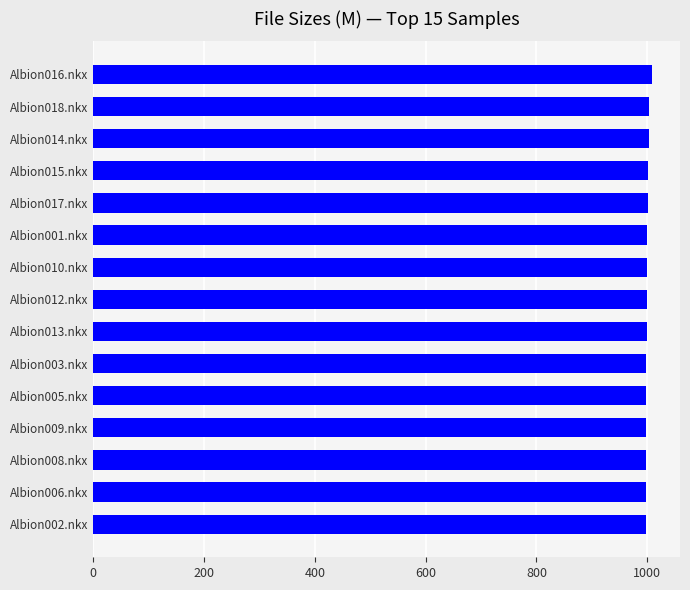

How many data points are less than 999?

7